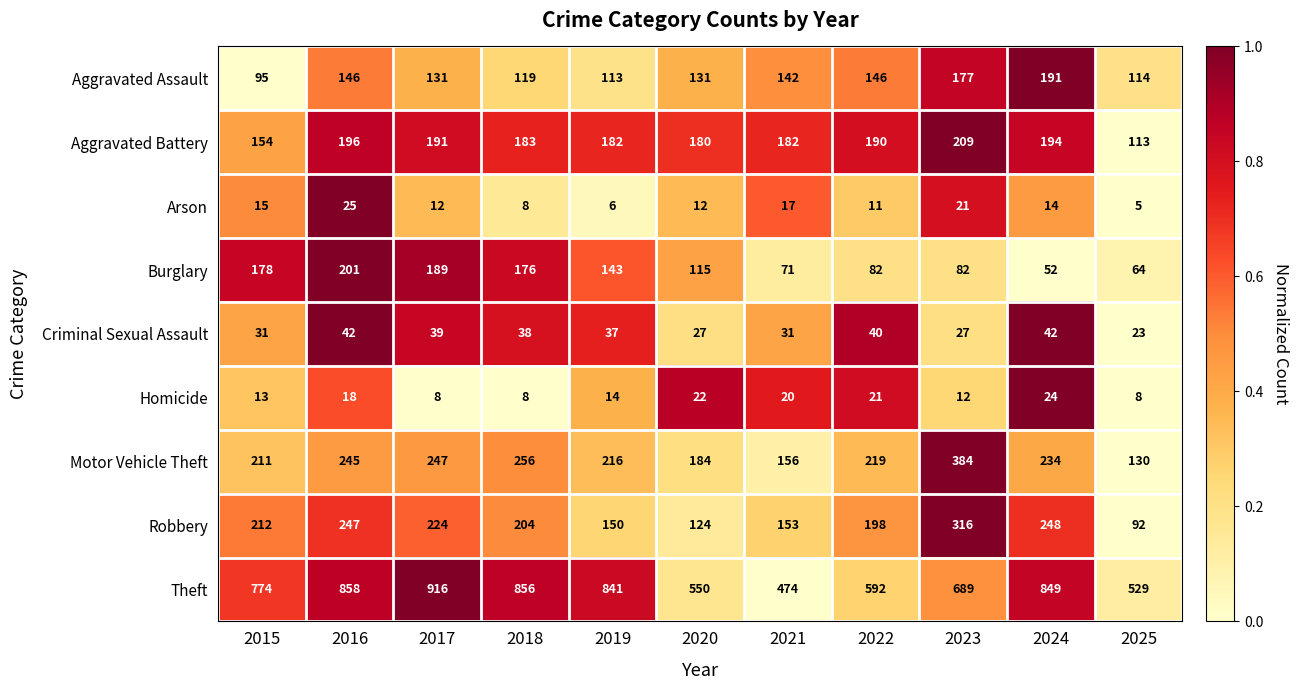

The value of Aggravated Assault at 2024 is 89. True or false?

False